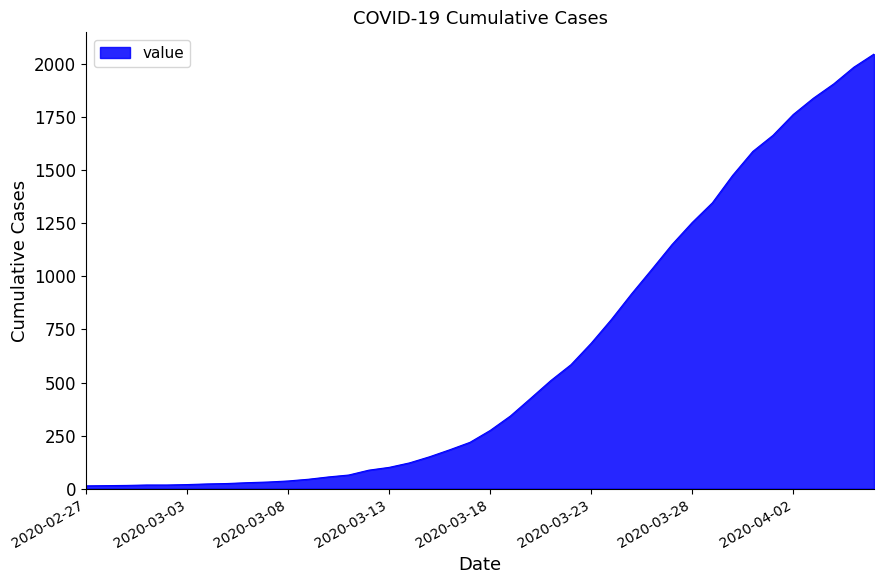

What is the difference between the maximum and minimum values?

2035